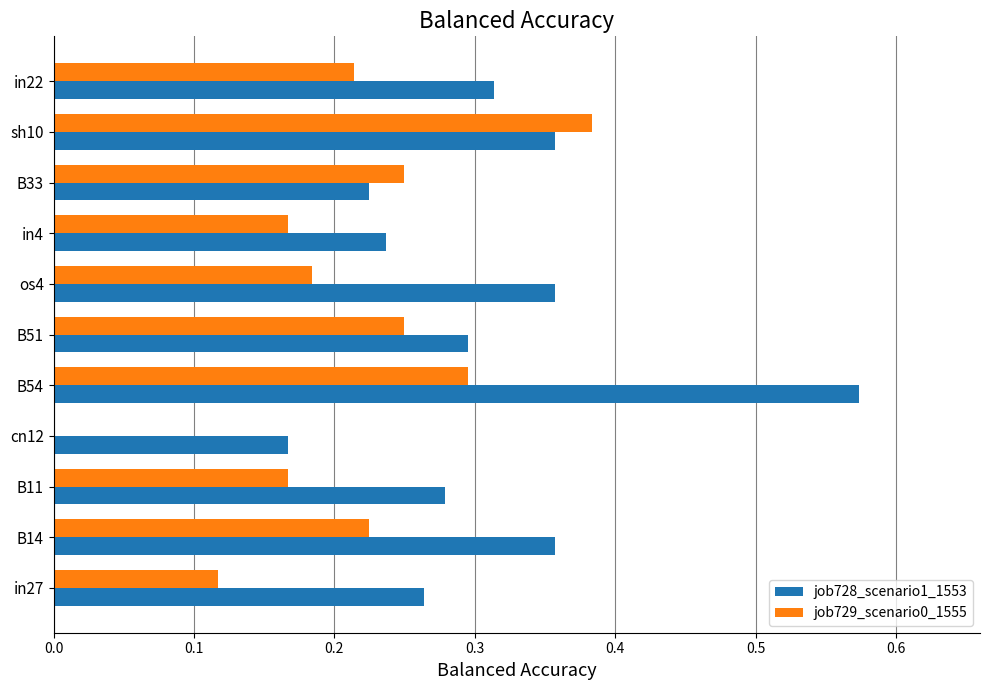

True or false: job729_scenario0_1555 has a value of 0.2 at in27.

False